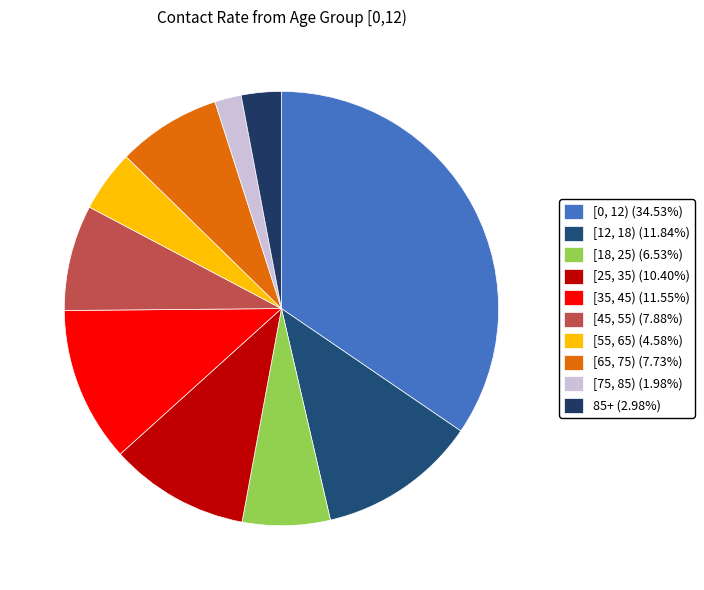

Which slice is the smallest?

[75, 85)